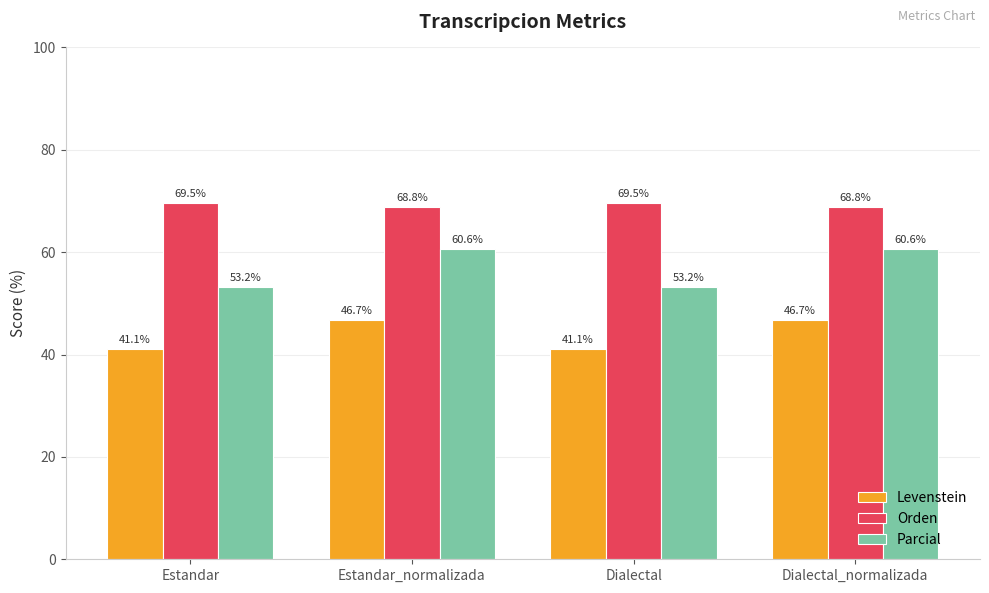

Which series has the widest spread of values?

Parcial